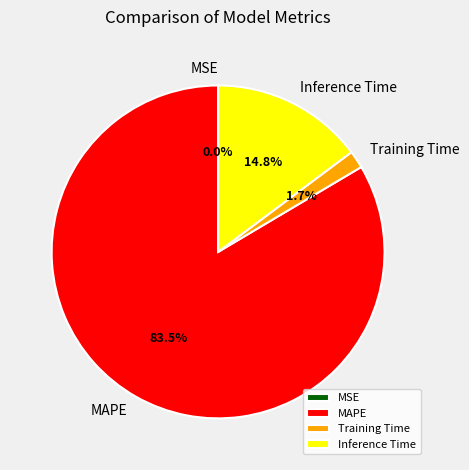

Is MAPE the majority of the pie?

Yes